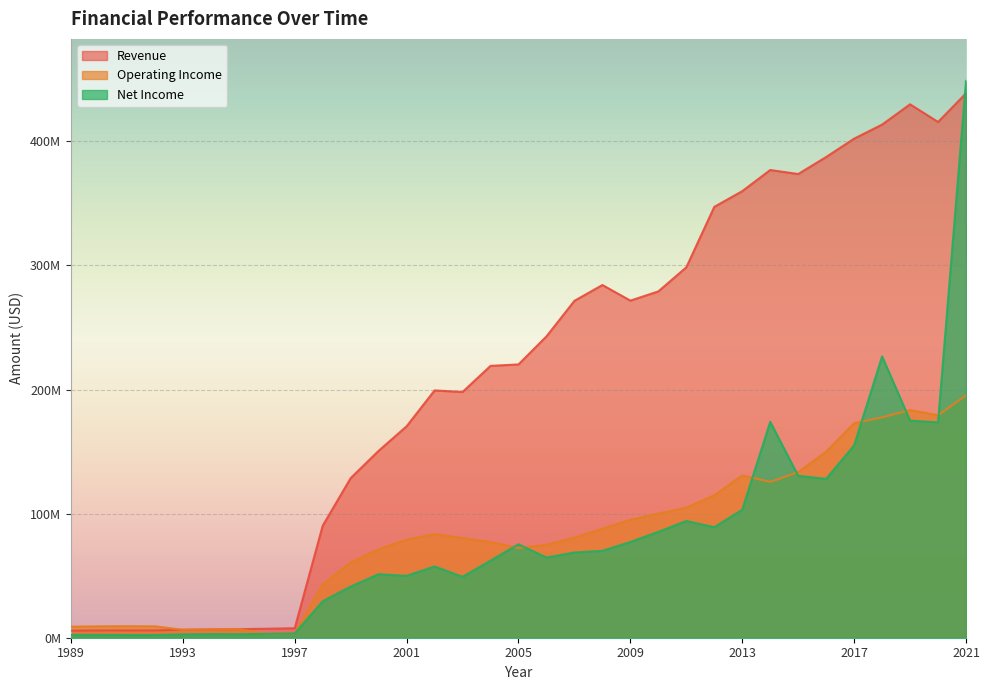

Which series has the largest range (max minus min)?

Net Income